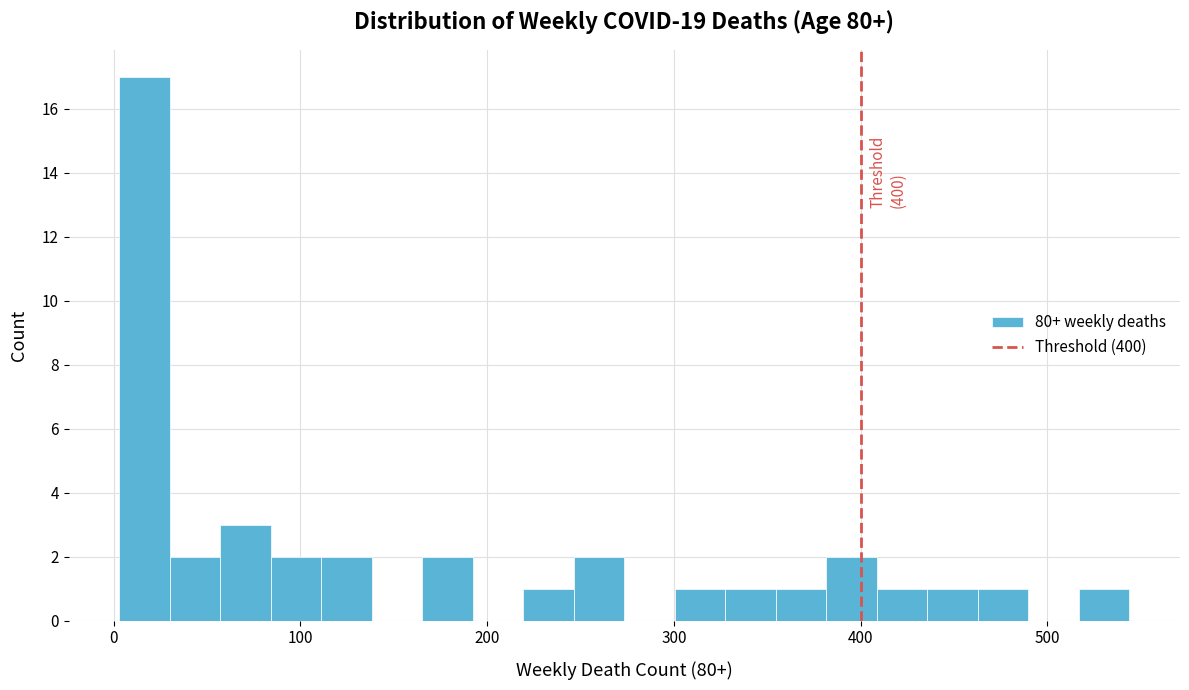

Read against the x-axis, roughly where is the centre of the tallest bar?

20